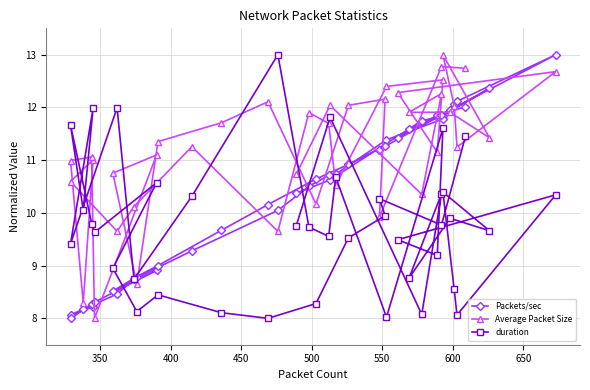

What is the greatest value displayed?

13.0